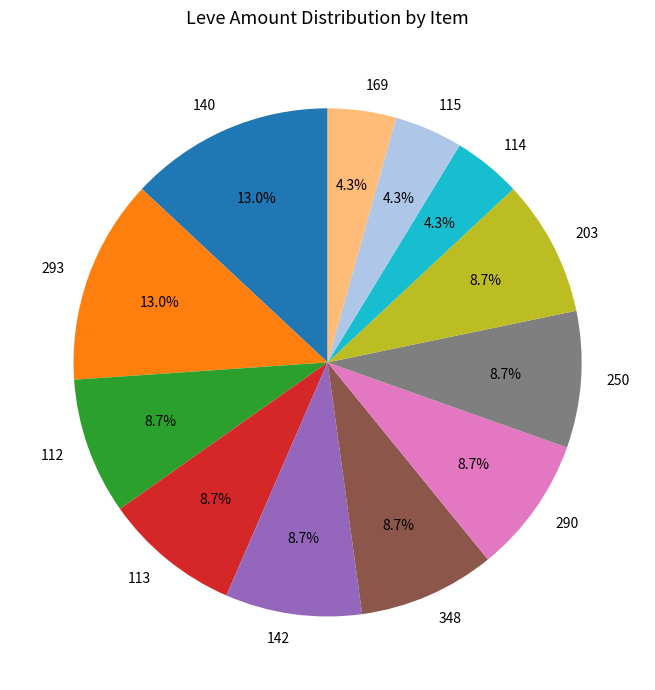

What is the ratio of the value at 348 to the value at 250?

1.0